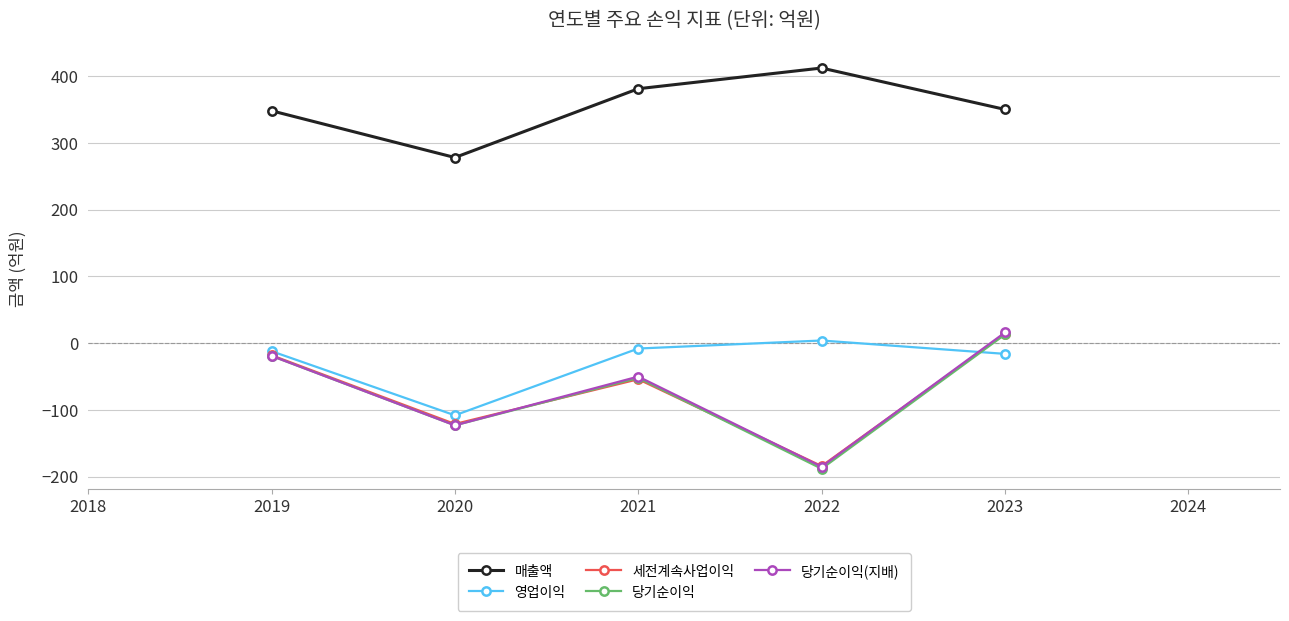

True or false: 당기순이익(지배) has a value of -191 at 2020.

False